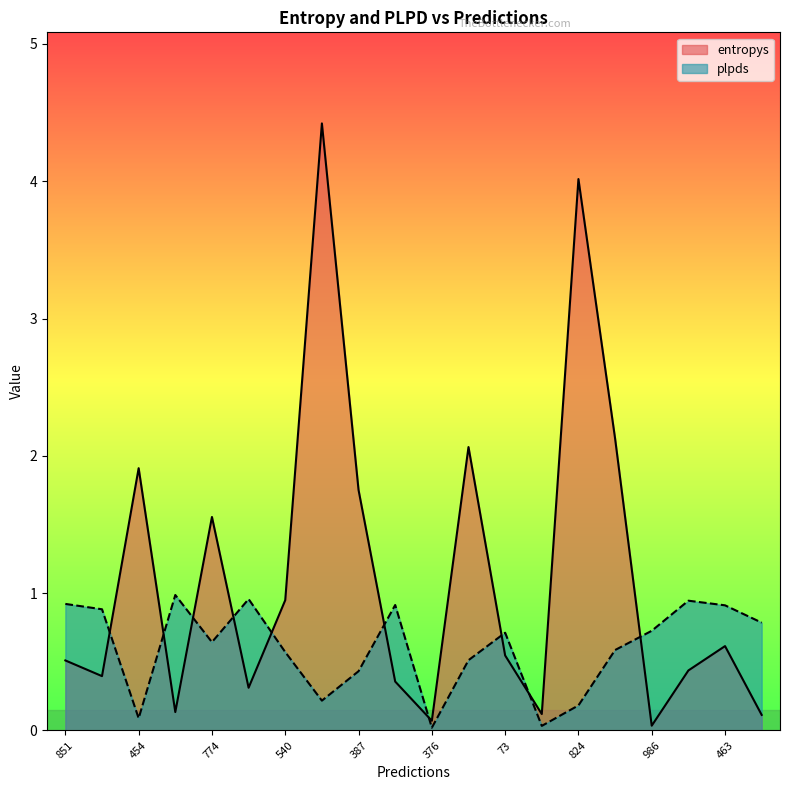

True or false: plpds has a value of 0.4 at 387.

True